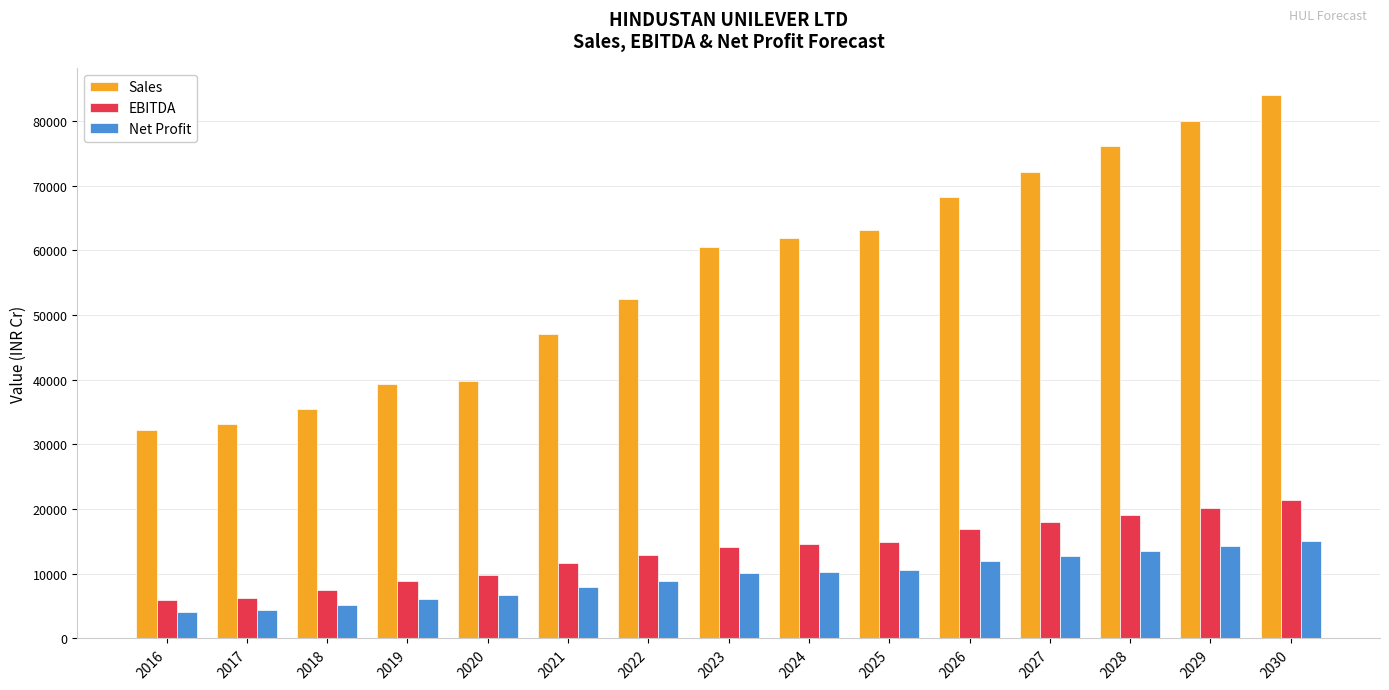

The Sales series shows 72166.2 at 2027. True or false?

True